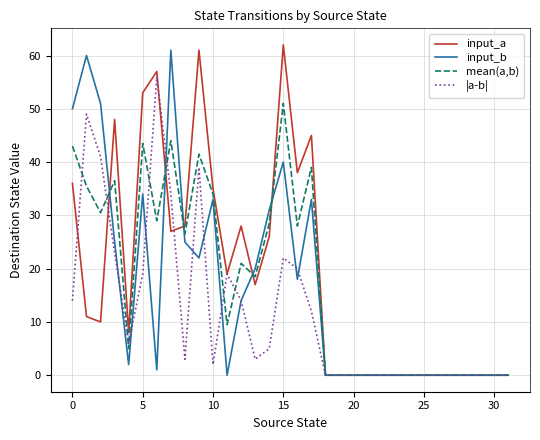

What is the maximum value for input_b?

61.0